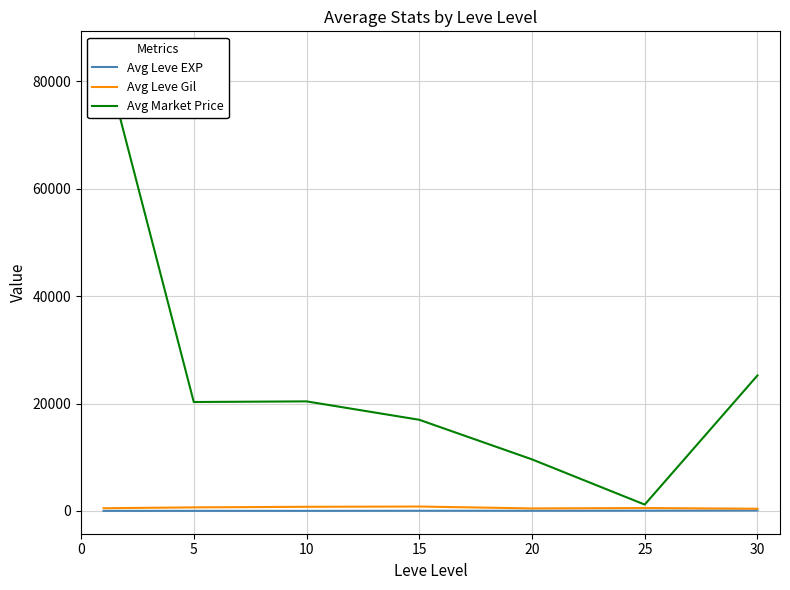

At how many categories does at least one series exceed 47995?

1